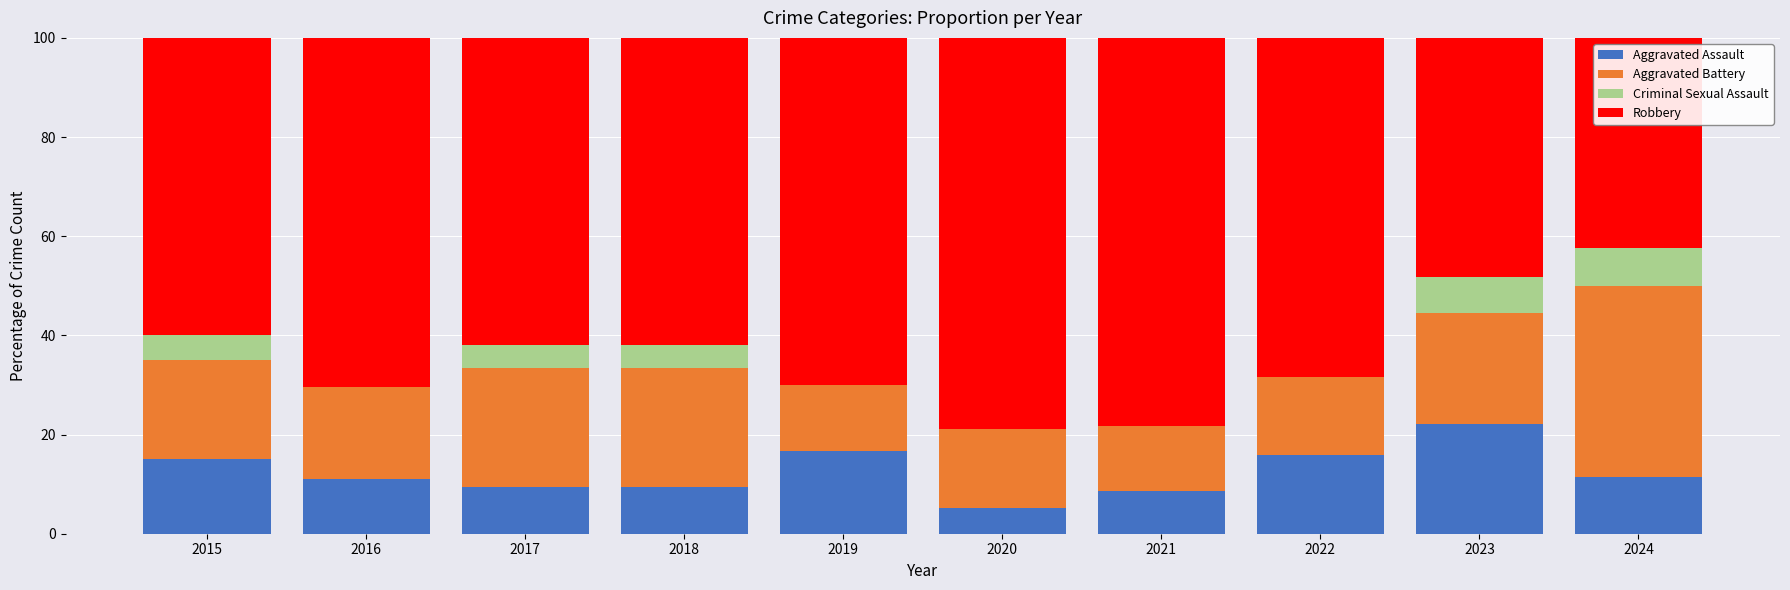

What is the highest value of the Aggravated Assault series?

22.2